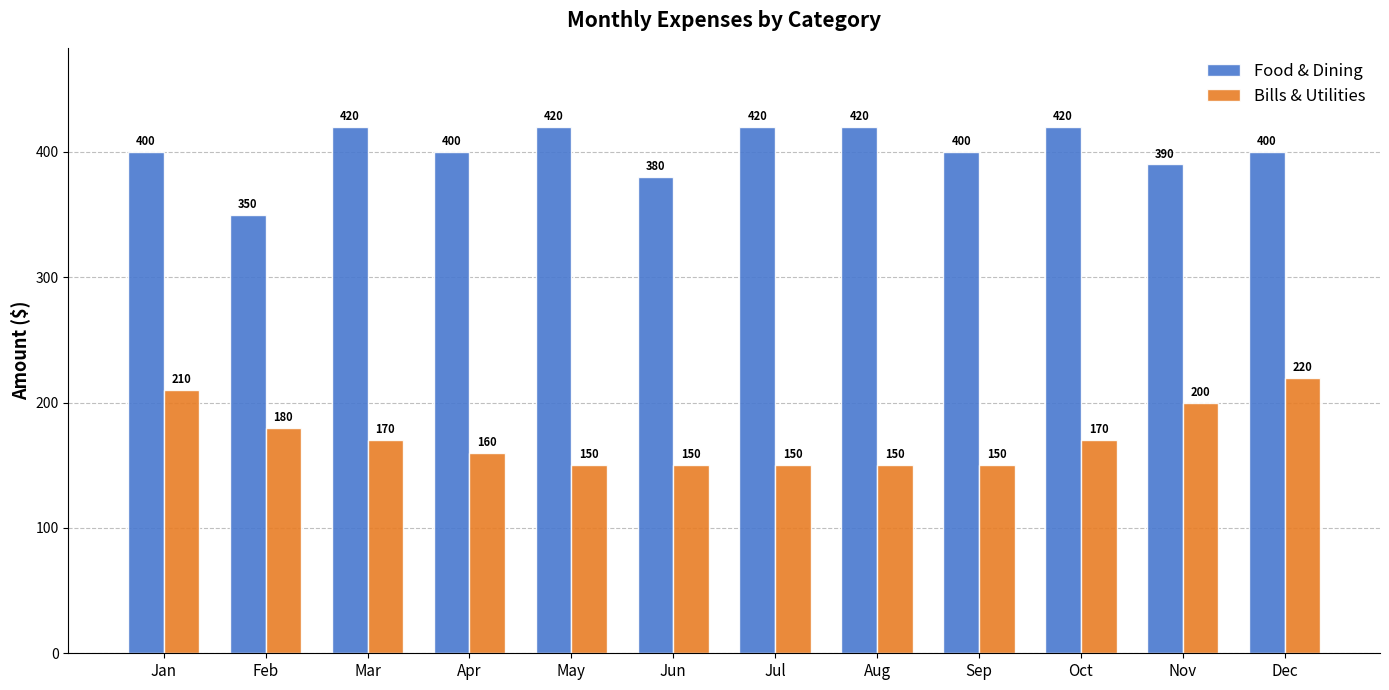

Which category has the lowest value in the Food & Dining series?

Feb